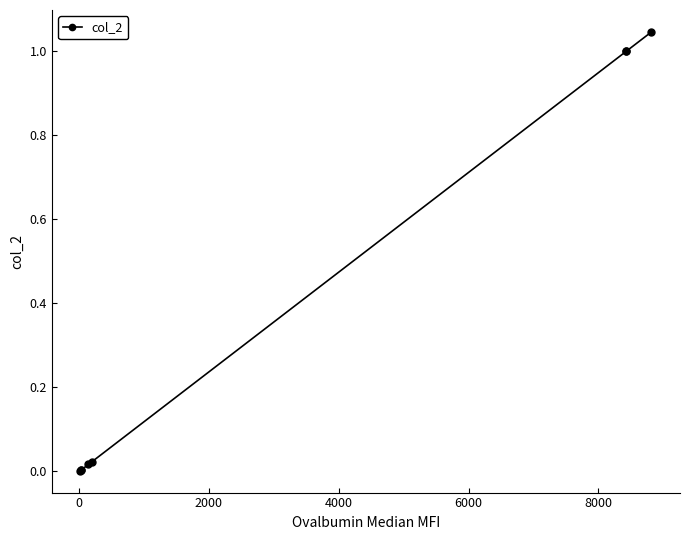

What is the sum of all values?

3.1